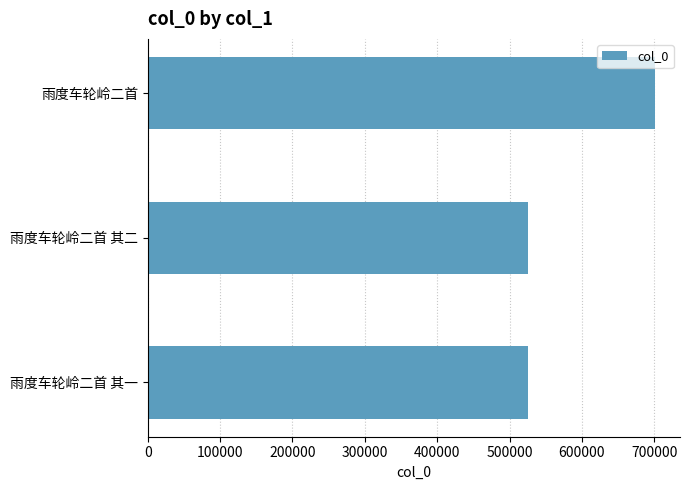

What is the difference between the values at 雨度车轮岭二首 其一 and 雨度车轮岭二首?

174939